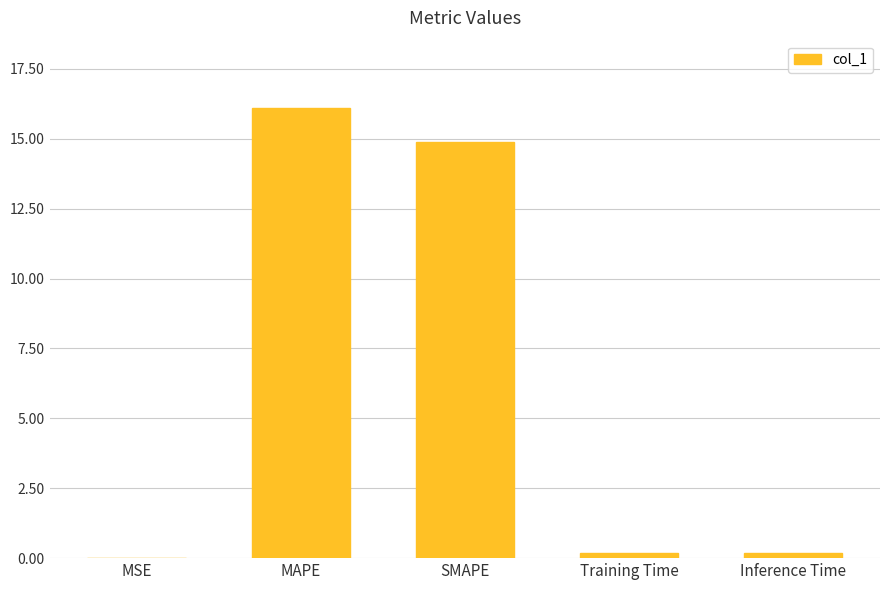

Are the bars horizontal?

No